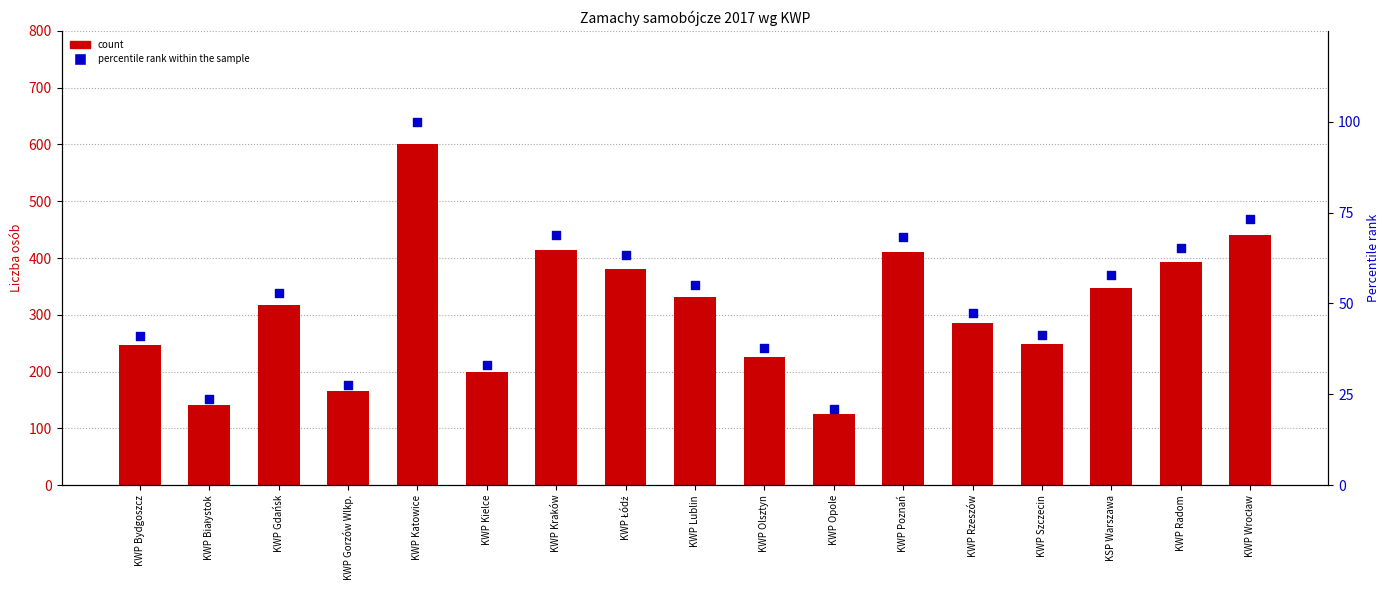

Which series has the largest total across all categories?

count